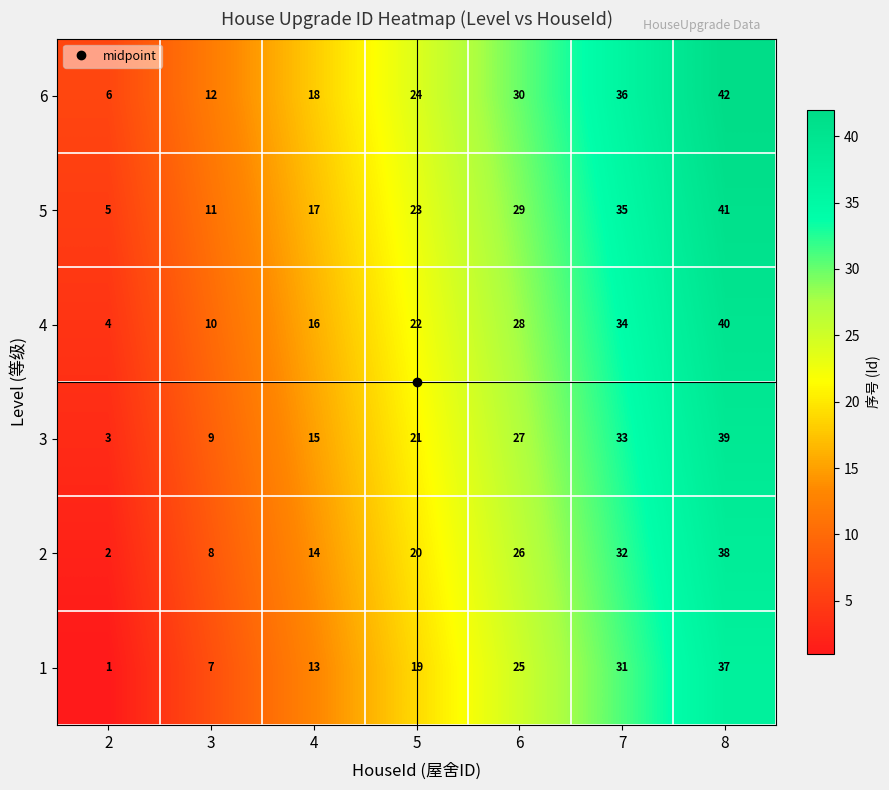

What is the difference between the maximum and minimum values in the 6 series?

36